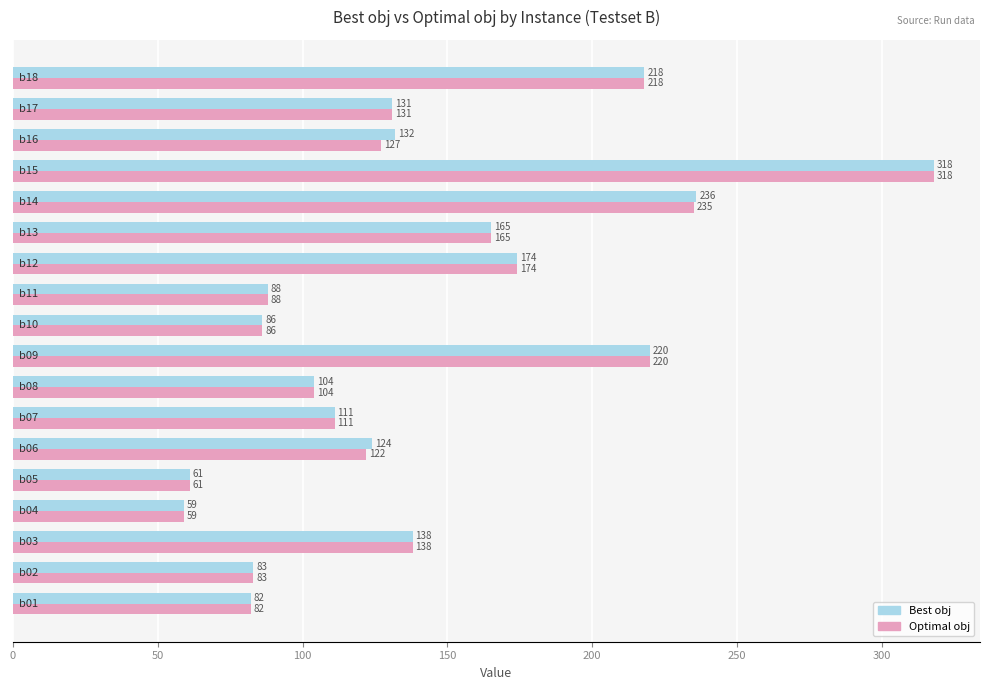

What is the highest value of the Optimal obj series?

318